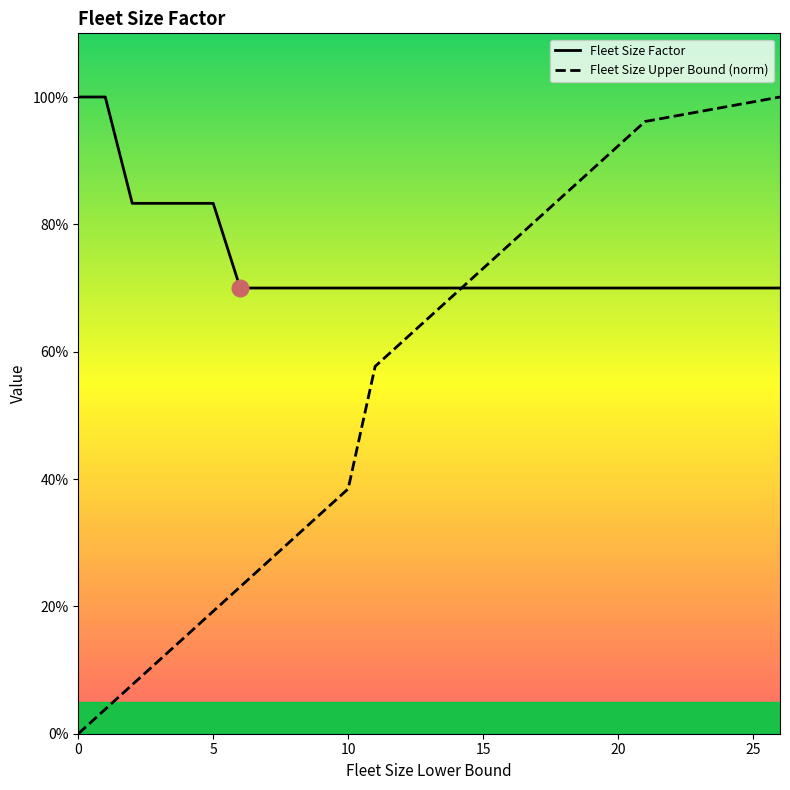

Which series has the widest spread of values?

Fleet Size Upper Bound (norm)